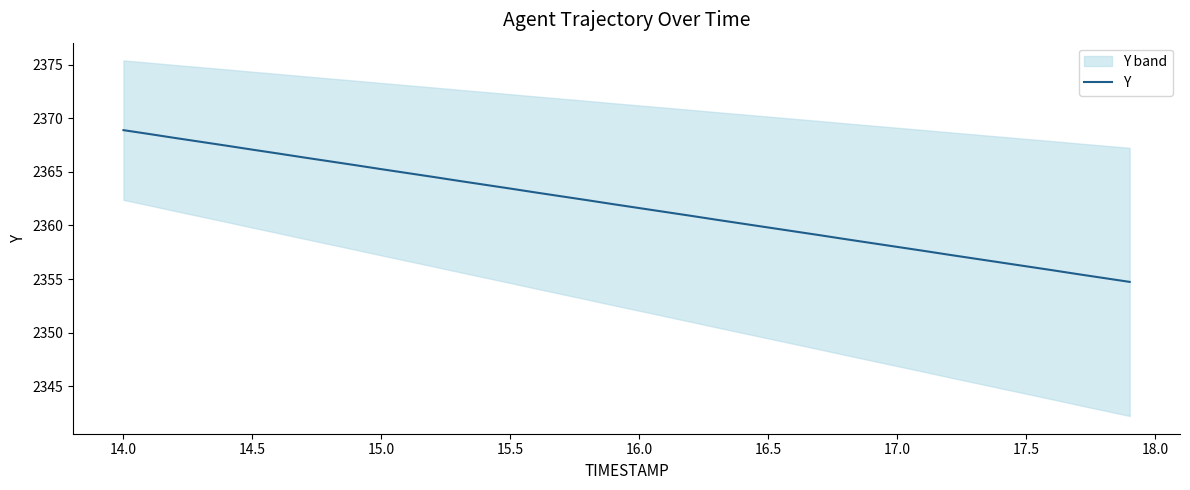

True or false: there are more than 1 points higher than both neighbors.

False